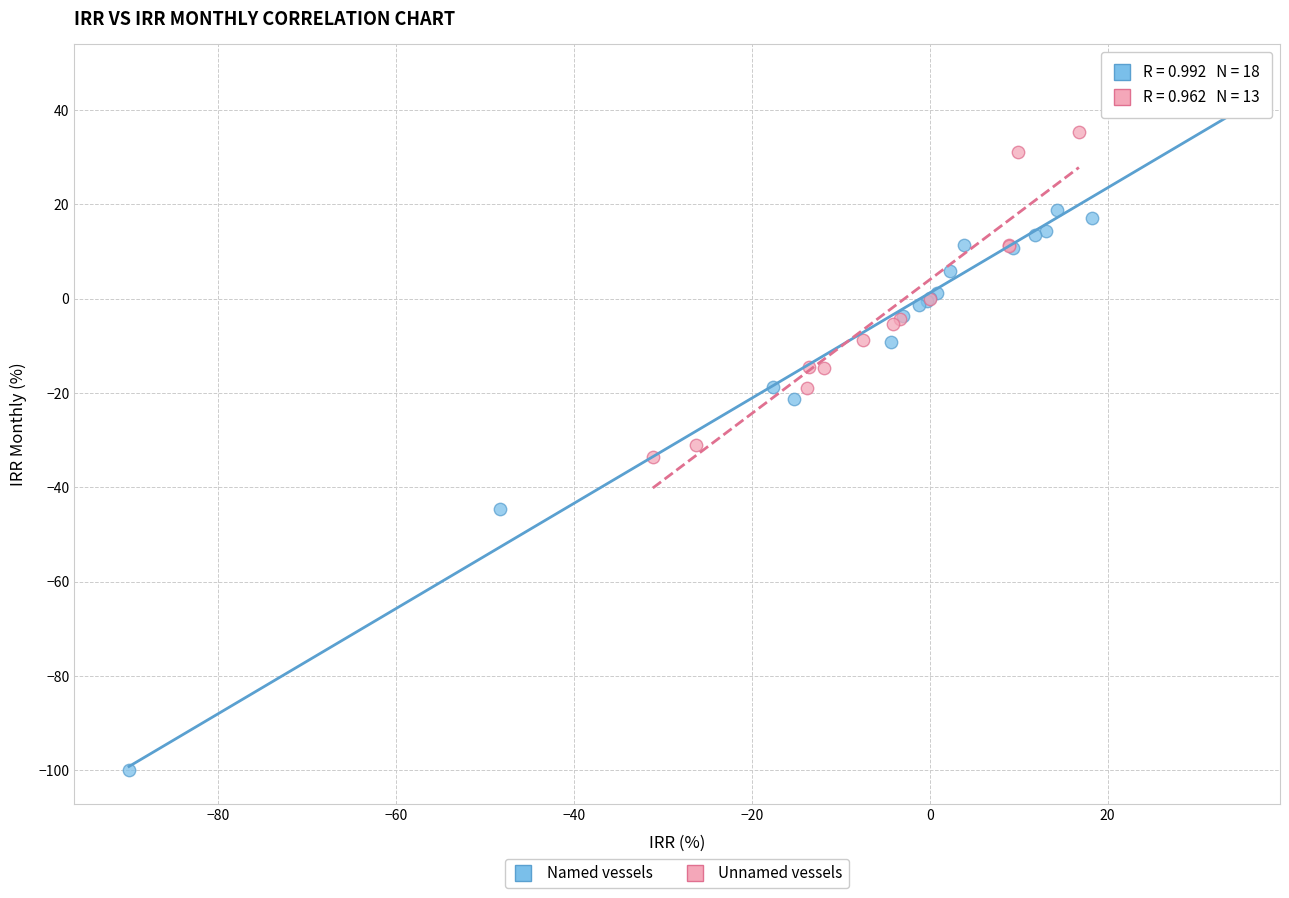

What are all the series names shown in the legend?

Named vessels, Unnamed vessels